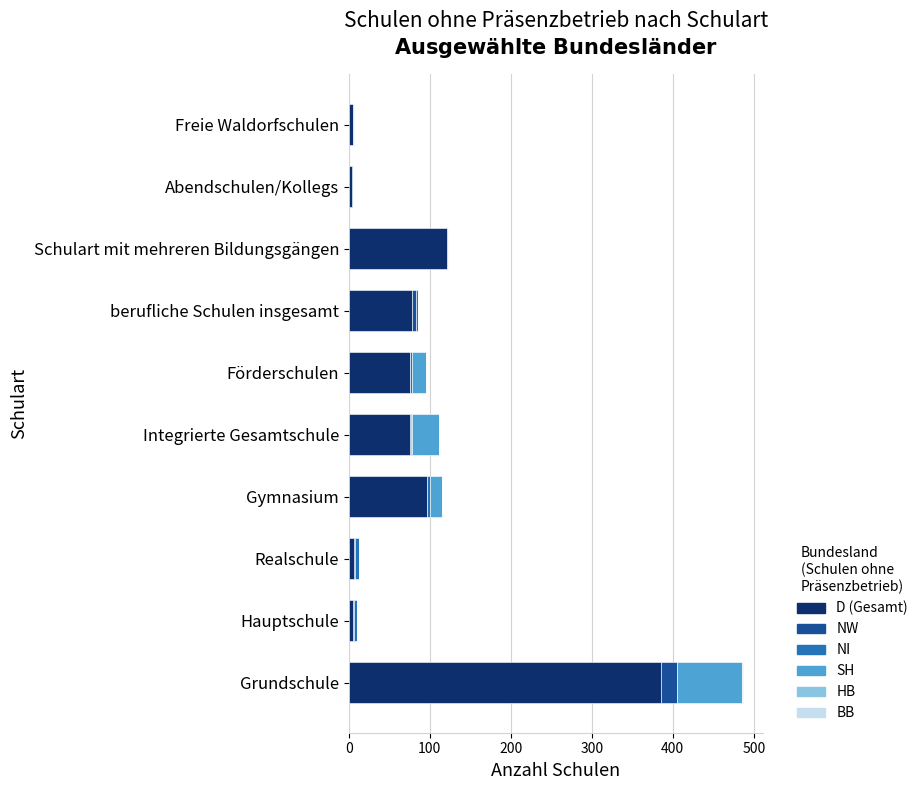

At which category is the sum across all series the highest?

Grundschule